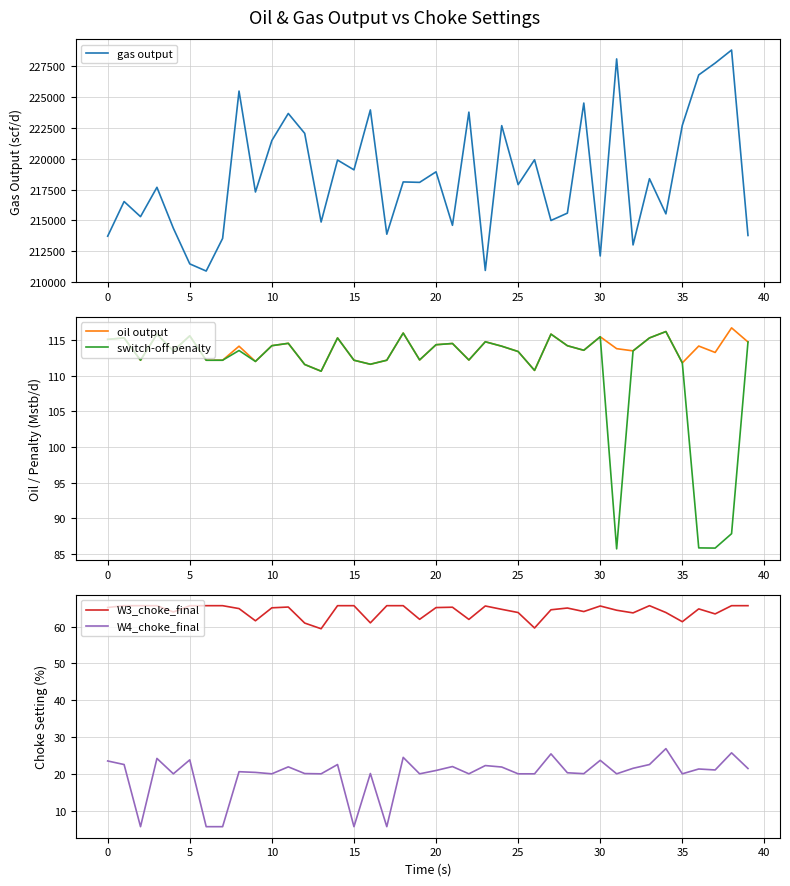

What is the highest value of the gas output series?

228814.0